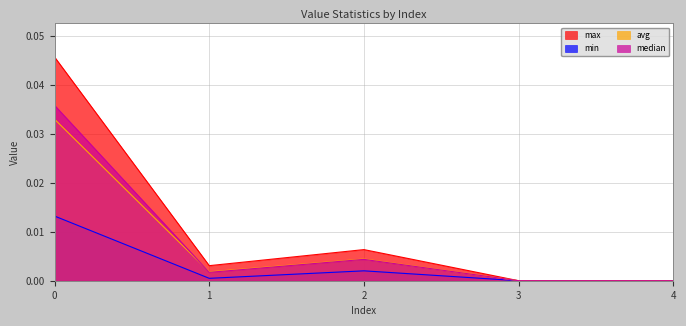

True or false: median and min intersect in this chart.

False